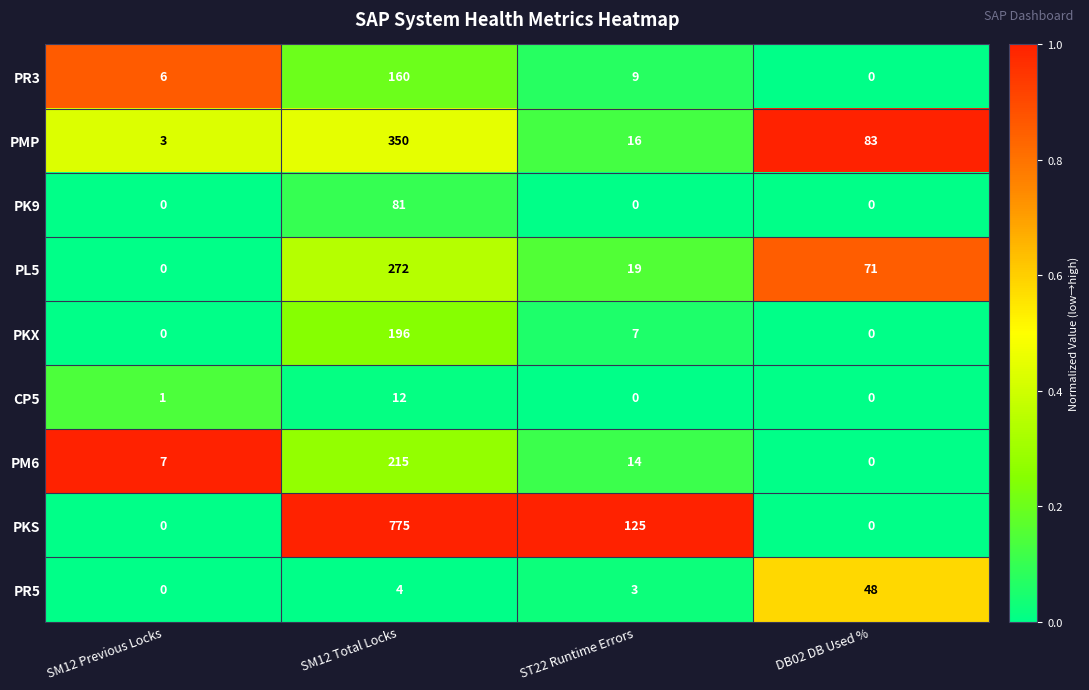

Count the number of categories in the chart.

4